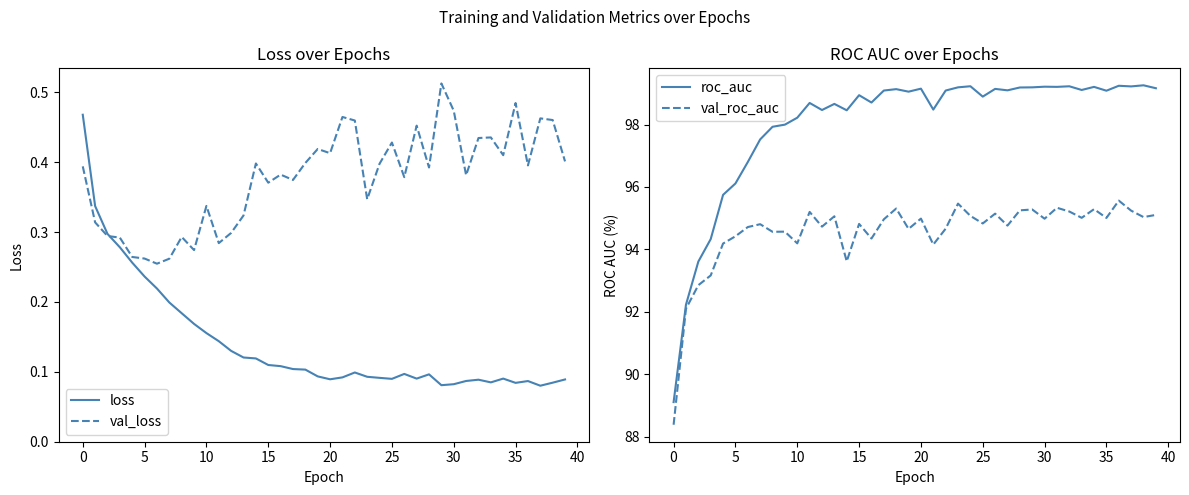

What is the sum of all loss values?

5.6